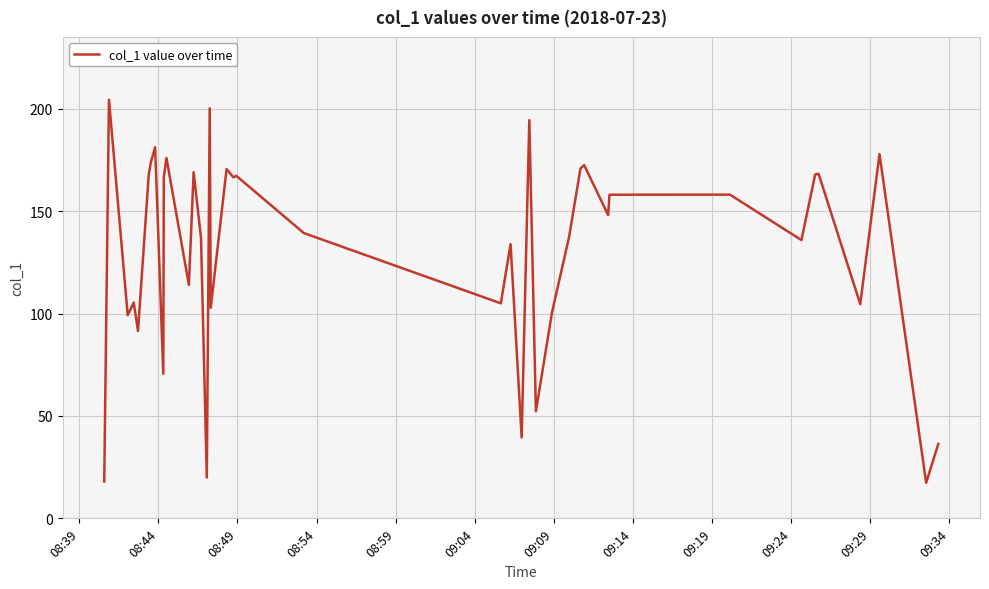

What is the difference between the maximum and minimum values?

187.1